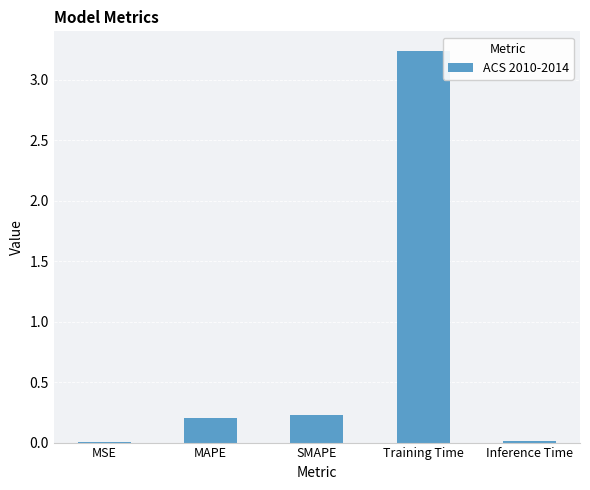

What is the sum of the values at MAPE and Training Time?

3.4